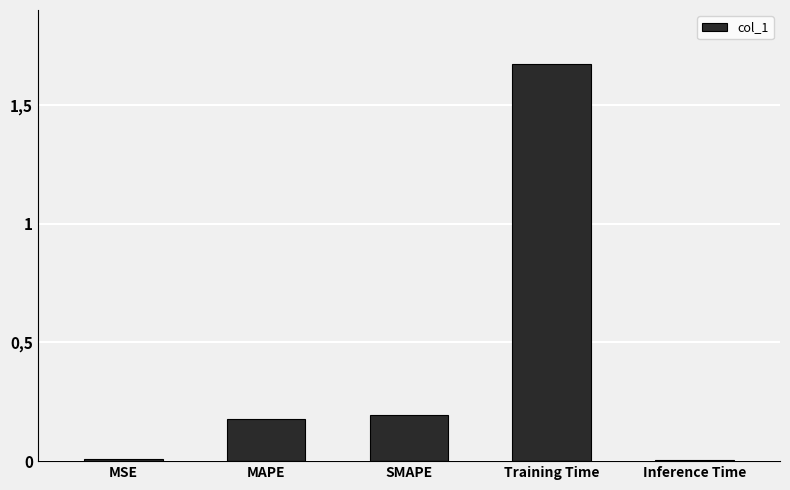

List the labels in order of value, largest first.

Training Time, SMAPE, MAPE, MSE, Inference Time